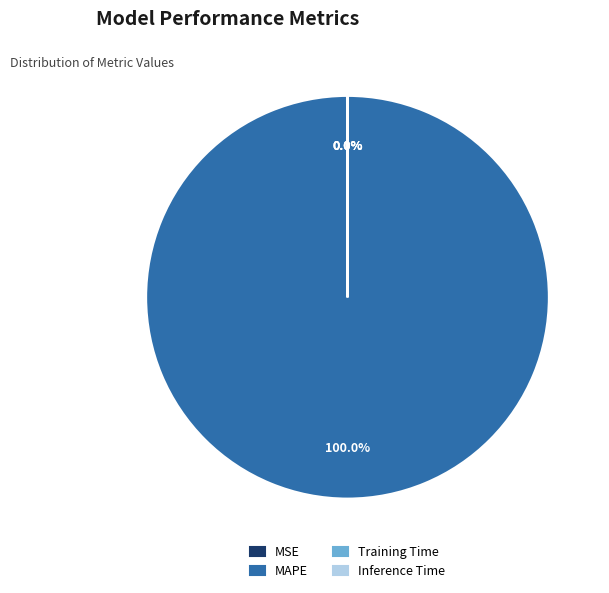

Which category accounts for the majority?

MAPE